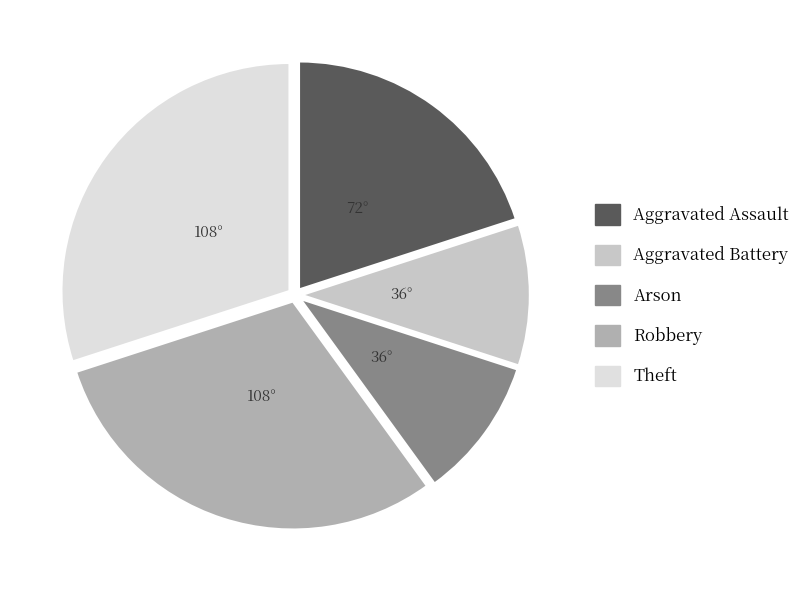

Is it true that Arson is 21% of the pie?

False